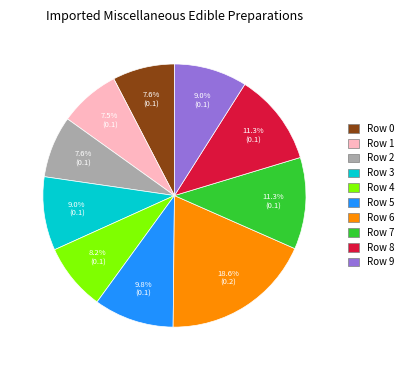

To the nearest percent, what is the difference between the Row 9 and Row 8 slice percentages?

2%